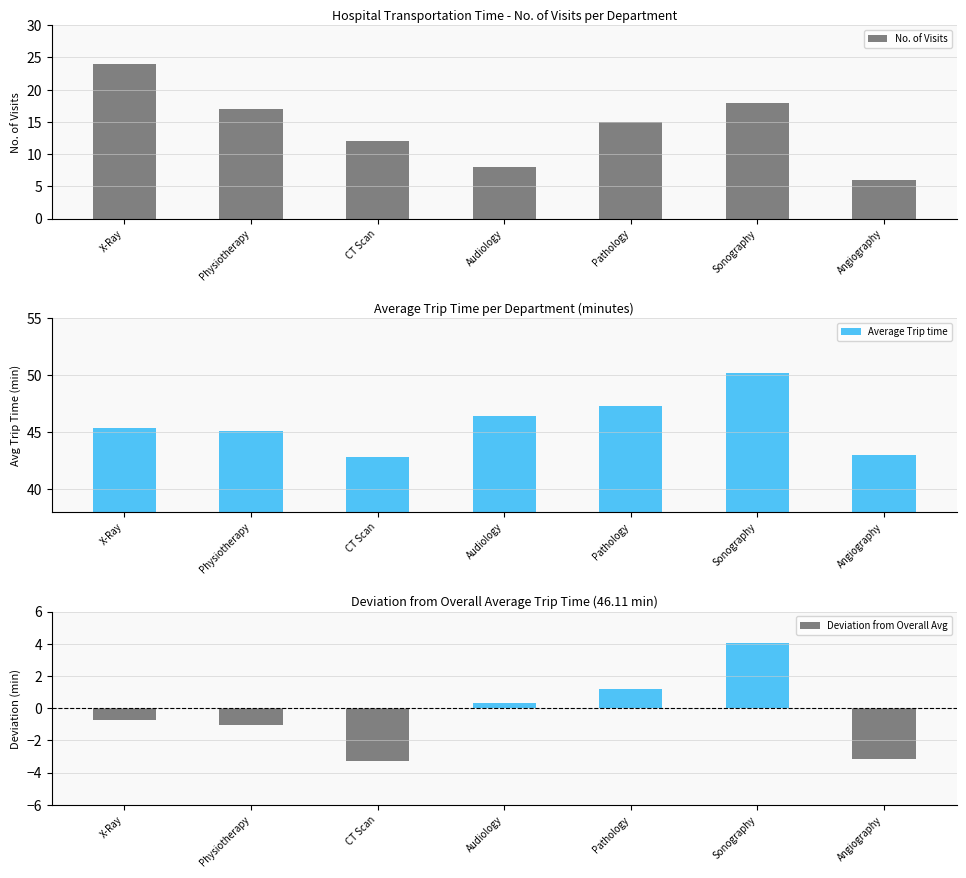

What is the difference between the maximum and minimum values in the Deviation from Overall Avg series?

7.4